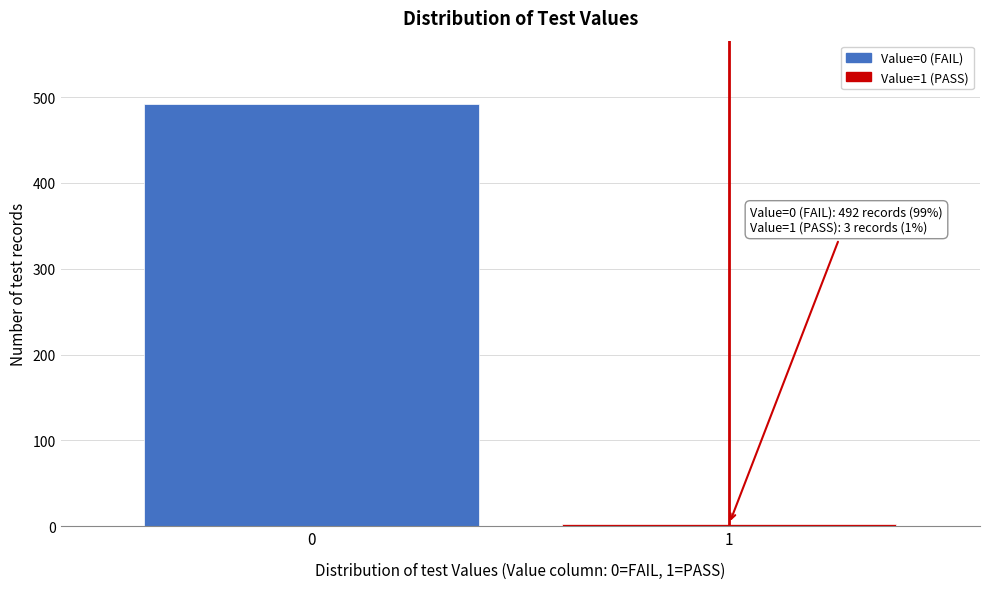

Reading left to right, what are all the values shown in this chart?

0=492	1=3